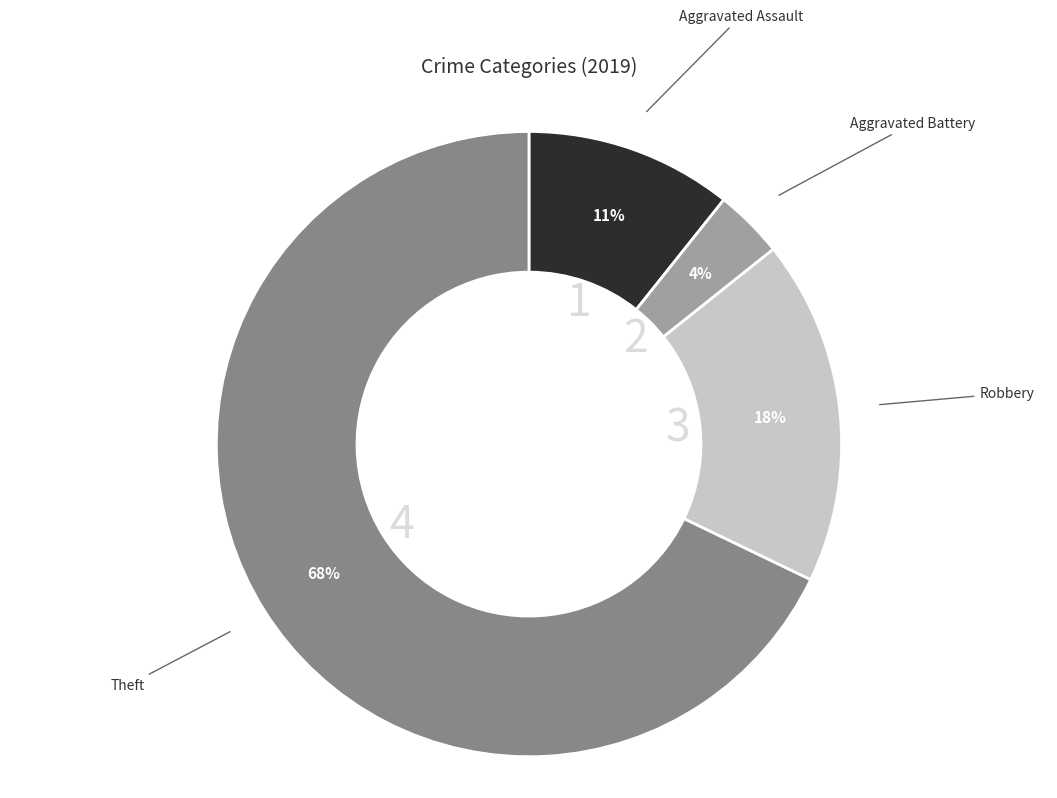

Is the sum of Aggravated Assault and Theft greater than half?

Yes